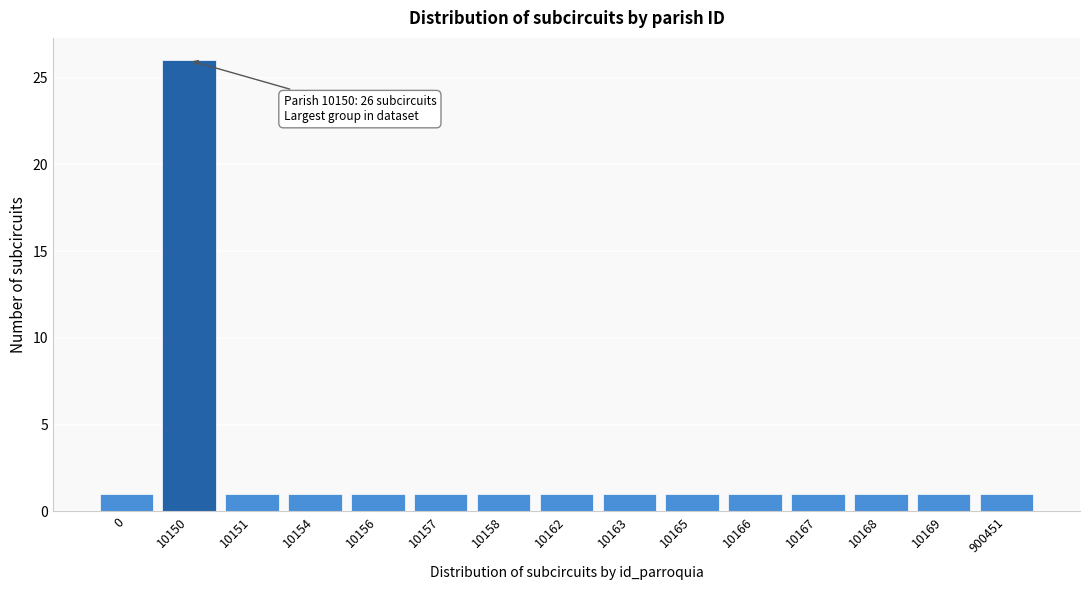

Reading right to left, list all the values displayed in this chart.

900451=1	10169=1	10168=1	10167=1	10166=1	10165=1	10163=1	10162=1	10158=1	10157=1	10156=1	10154=1	10151=1	10150=26	0=1